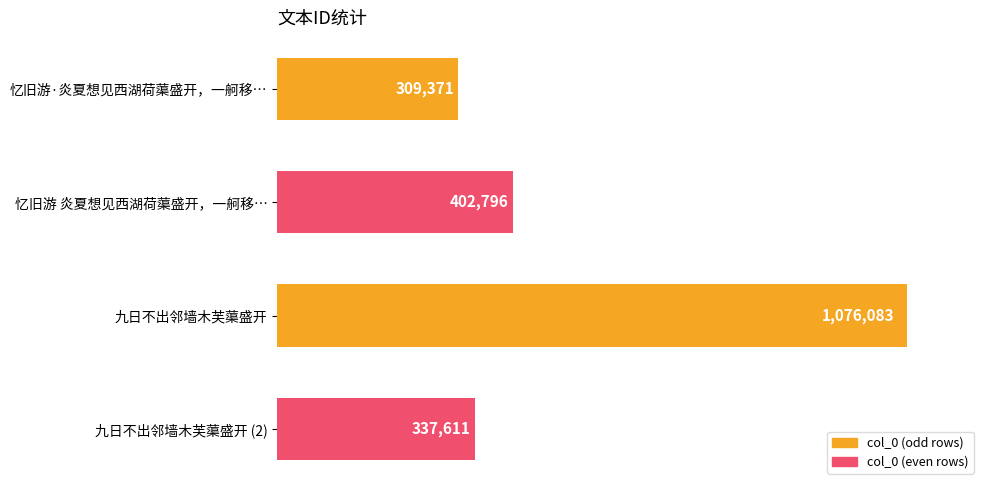

What is the sum of all values?

2125861